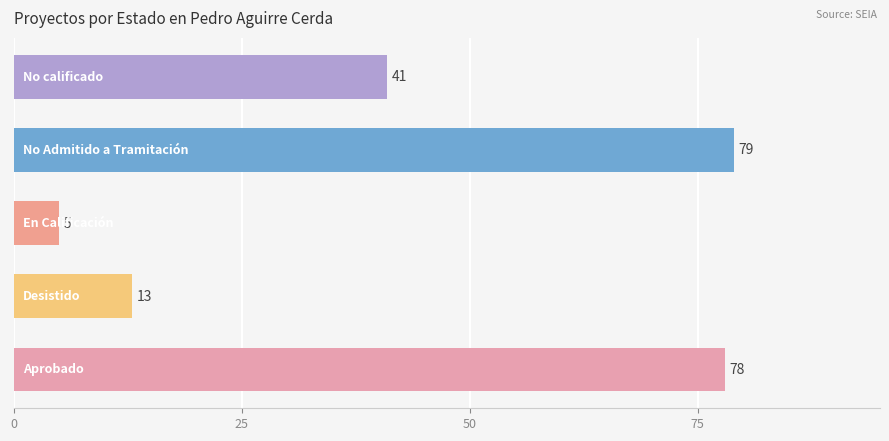

What is the difference between the maximum and second lowest values?

66